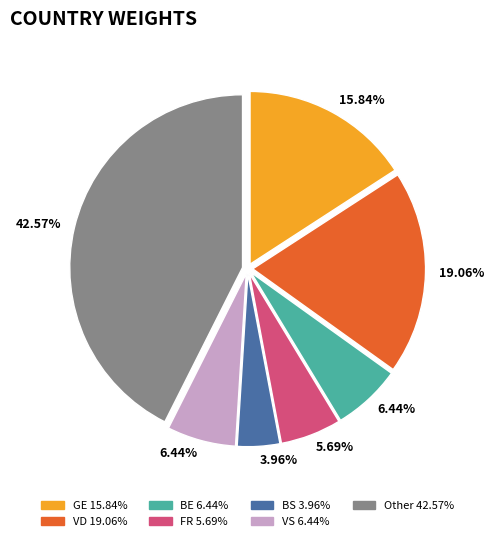

Does any single category account for the majority?

No